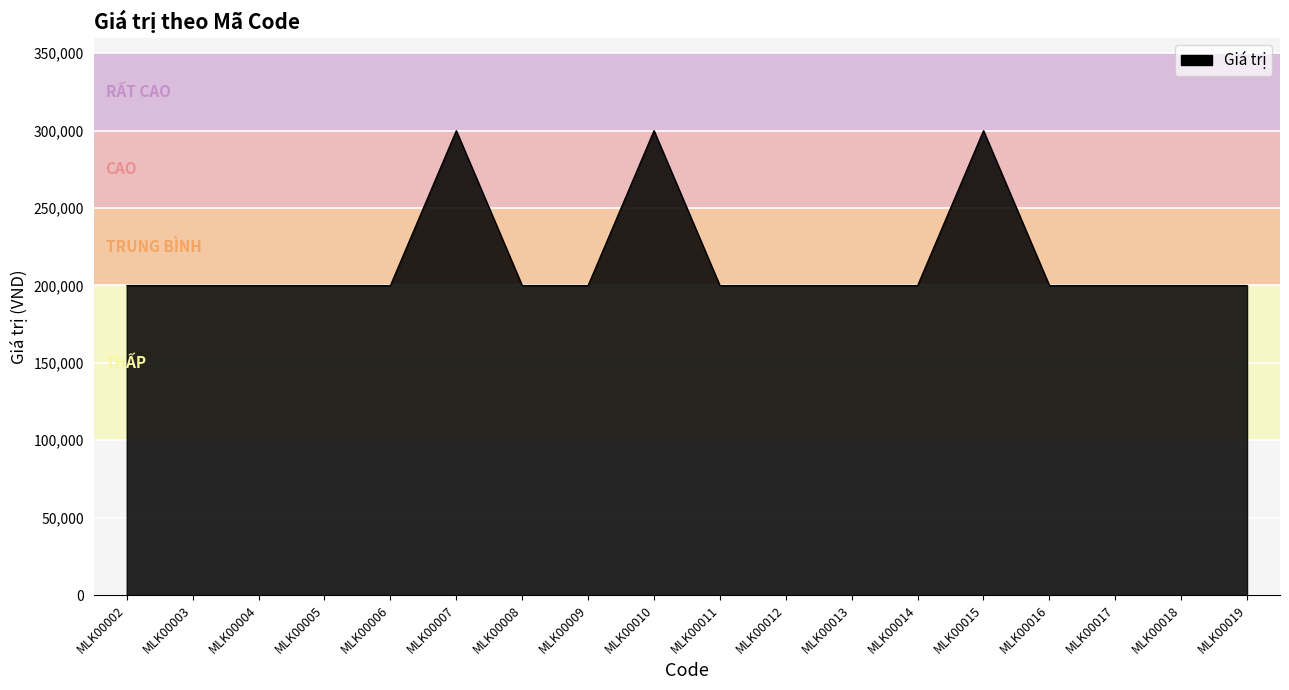

What is the maximum value shown in the chart?

300000